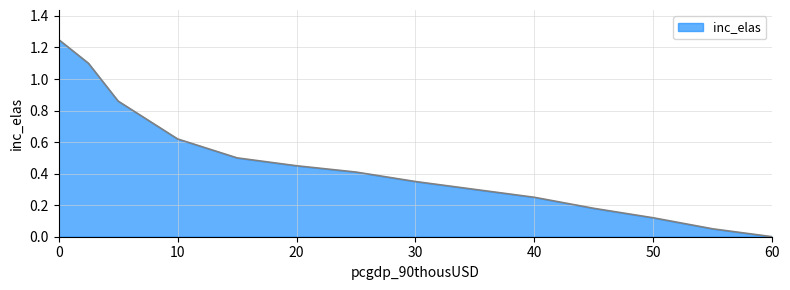

Which category has the lowest value across all series?

60